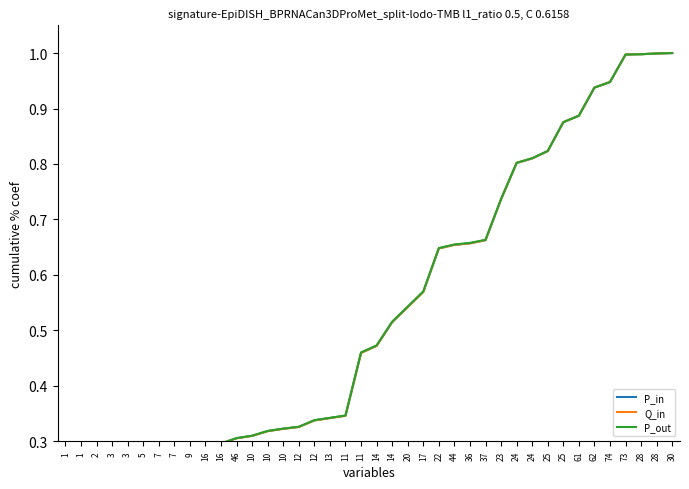

What is the sum of all P_in values?

19.6